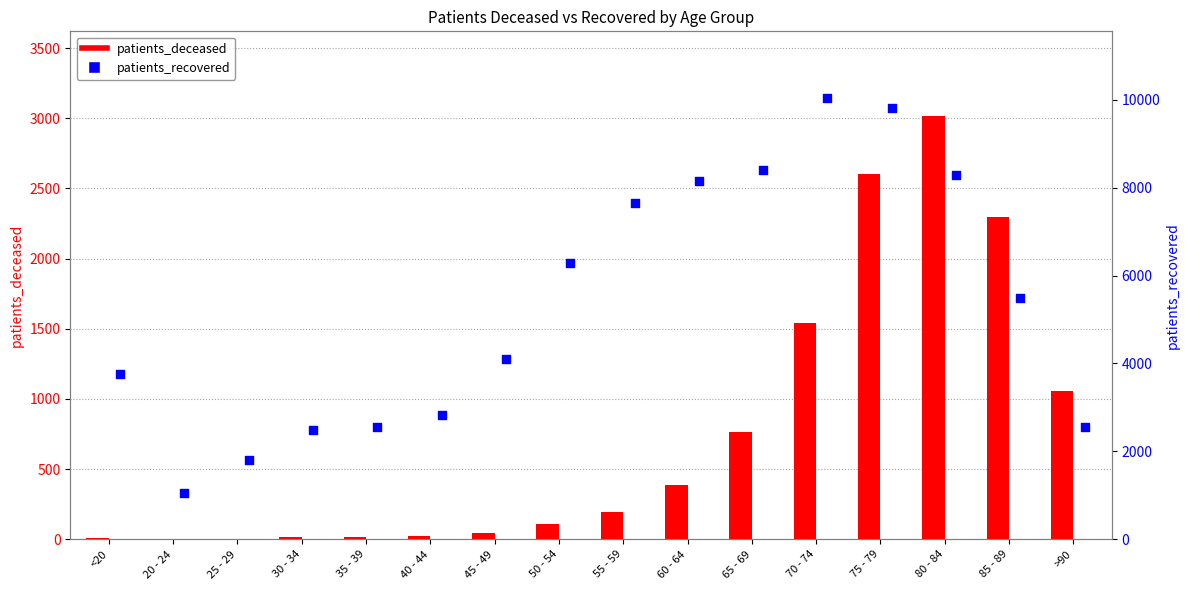

Which series has the widest spread of Y values?

patients_recovered